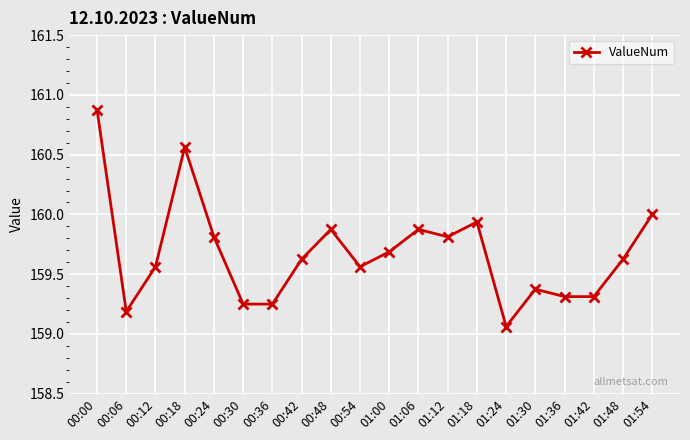

How many points are higher than both their immediate neighbors (excluding endpoints)?

5